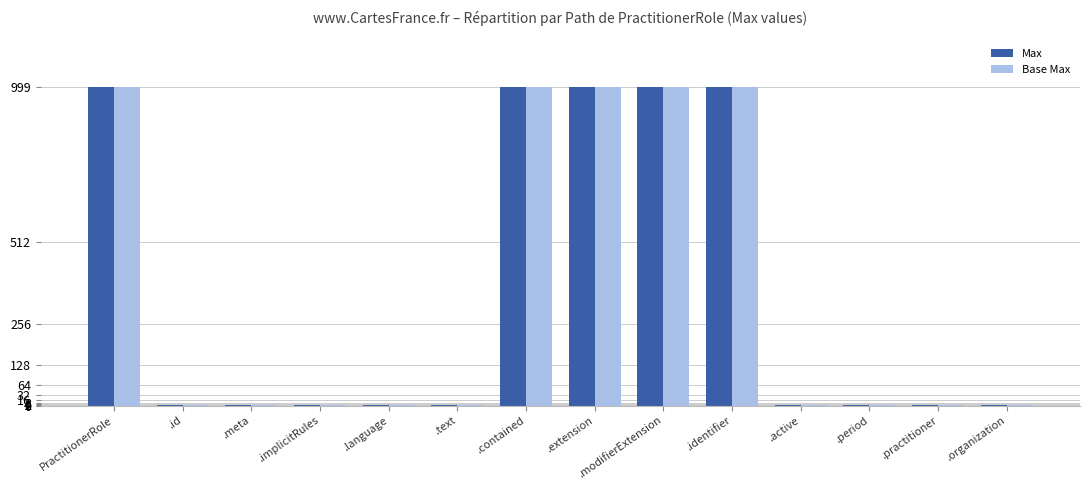

Is the value of Max at .implicitRules greater than the value of Base Max at .extension?

No